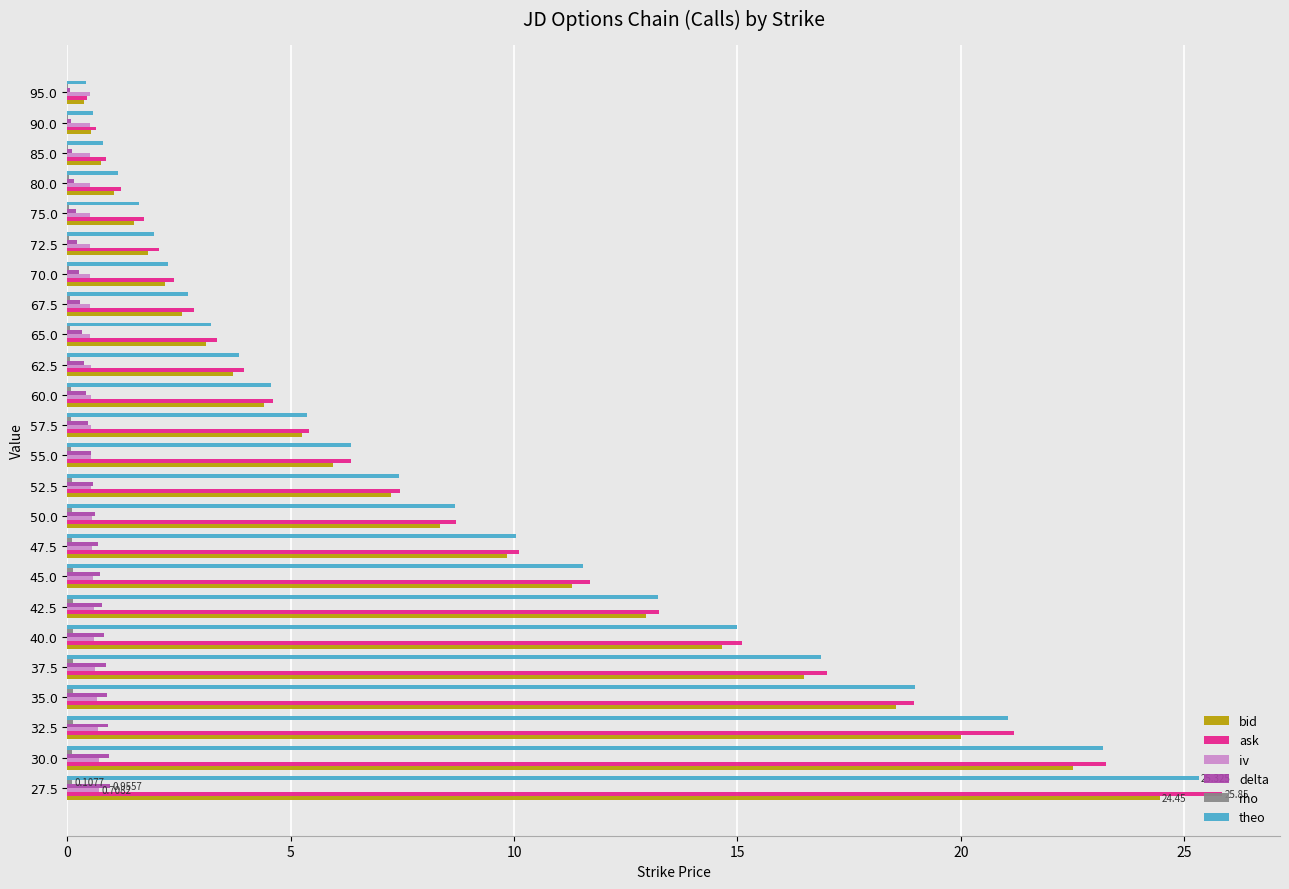

Which series has the largest range (max minus min)?

ask